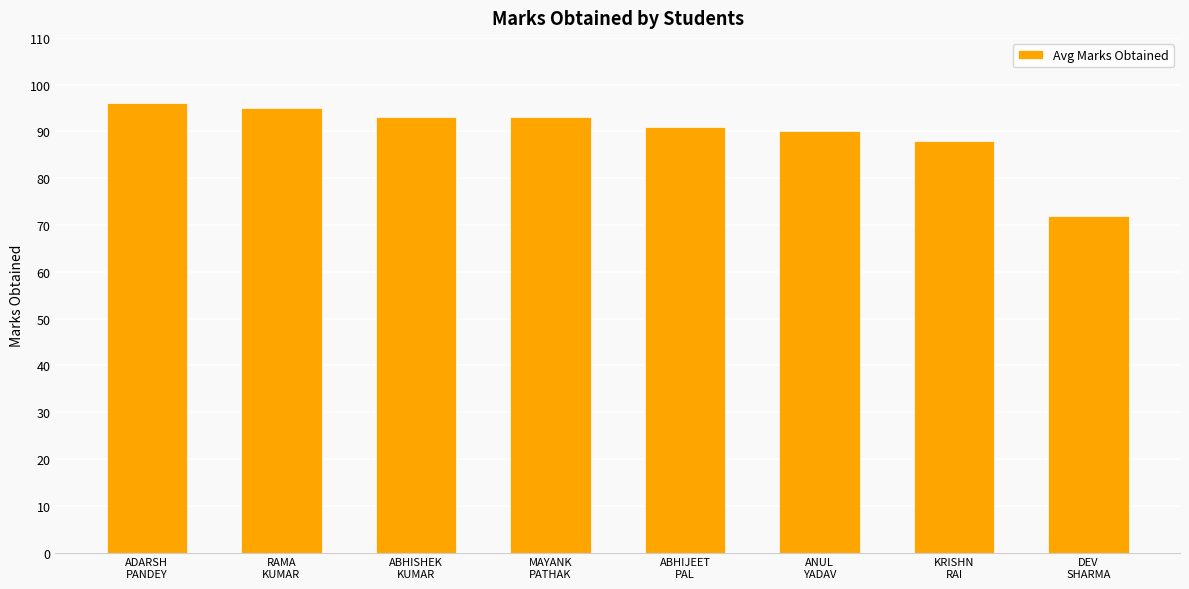

What is the value of the 7th bar from the left?

88